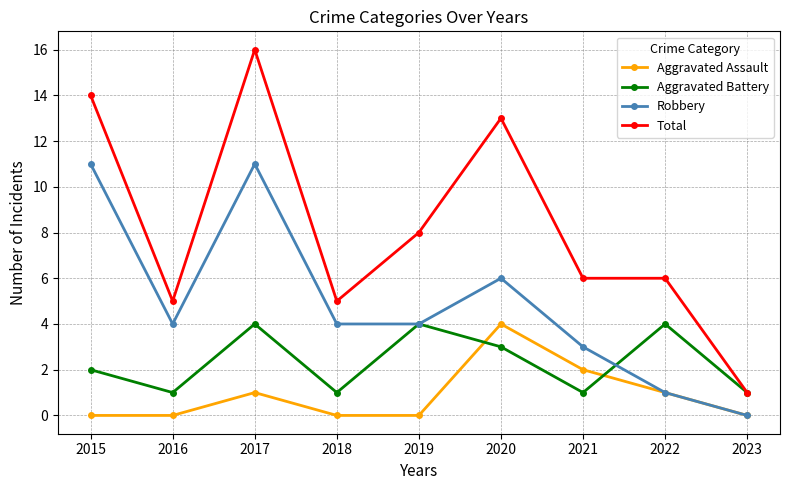

True or false: Aggravated Assault has more than 2 interior local peaks.

False